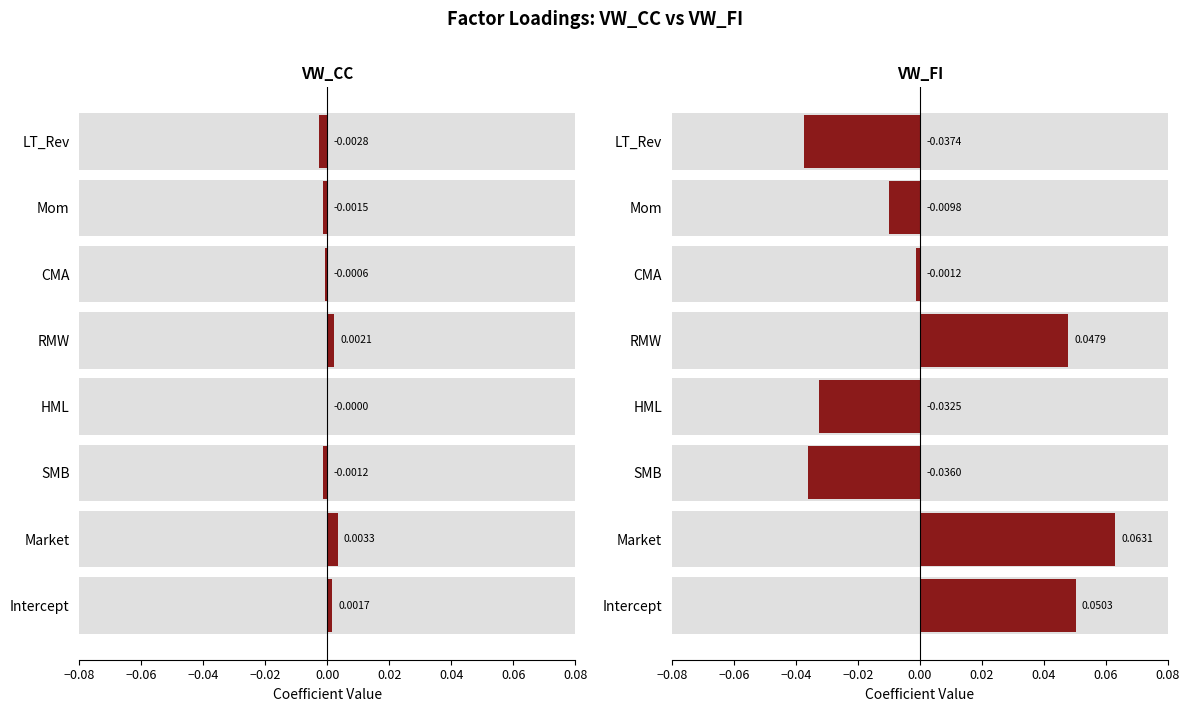

What are all the series names shown in the legend?

VW_CC, VW_FI